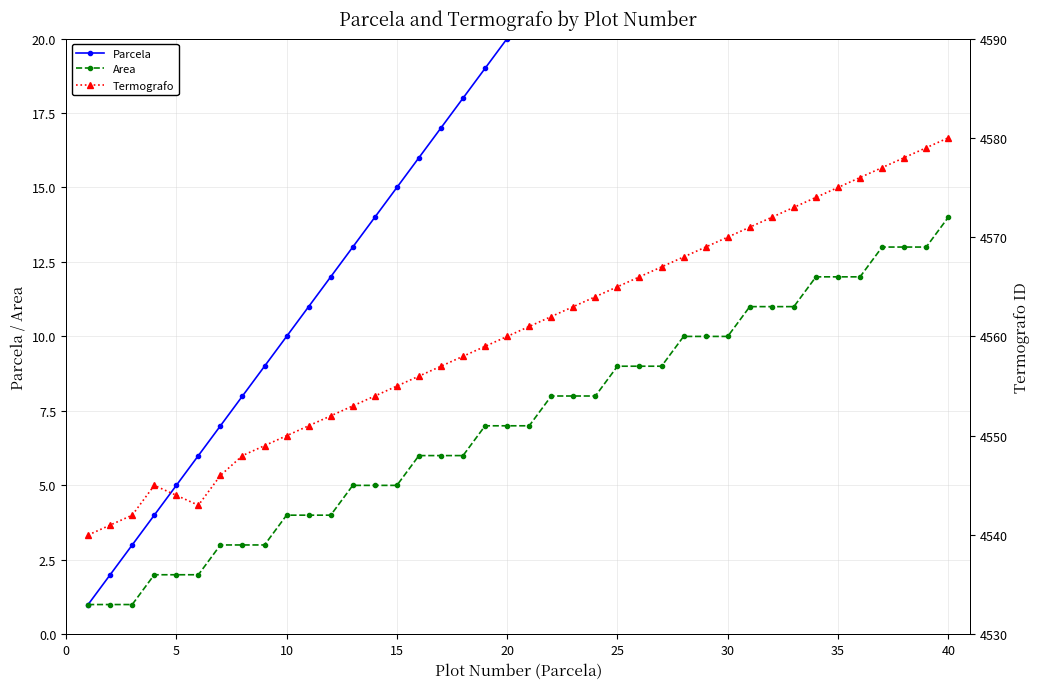

Reading right to left, what are all the values shown in this chart?

Parcela: 40	39	38	37	36	35	34	33	32	31	30	29	28	27	26	25	24	23	22	21	20	19	18	17	16	15	14	13	12	11	10	9	8	7	6	5	4	3	2	1
Area: 14	13	13	13	12	12	12	11	11	11	10	10	10	9	9	9	8	8	8	7	7	7	6	6	6	5	5	5	4	4	4	3	3	3	2	2	2	1	1	1
Termografo: 4580	4579	4578	4577	4576	4575	4574	4573	4572	4571	4570	4569	4568	4567	4566	4565	4564	4563	4562	4561	4560	4559	4558	4557	4556	4555	4554	4553	4552	4551	4550	4549	4548	4546	4543	4544	4545	4542	4541	4540